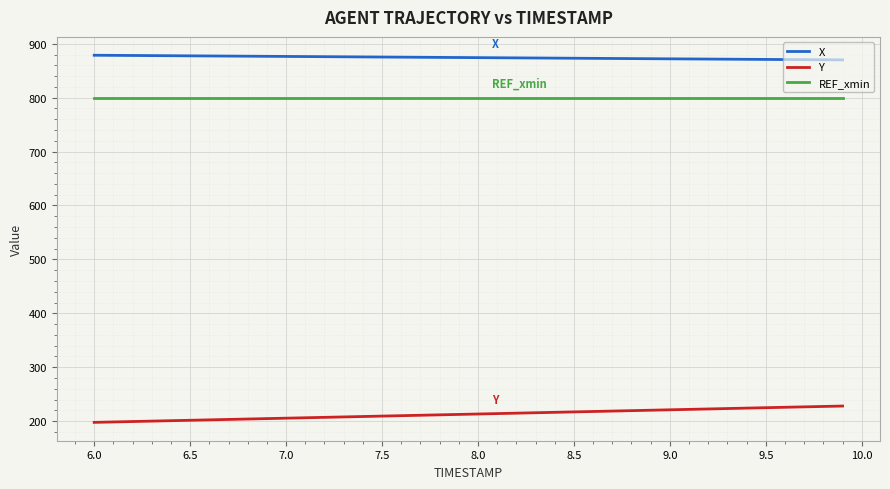

Which series has the largest total across all categories?

X